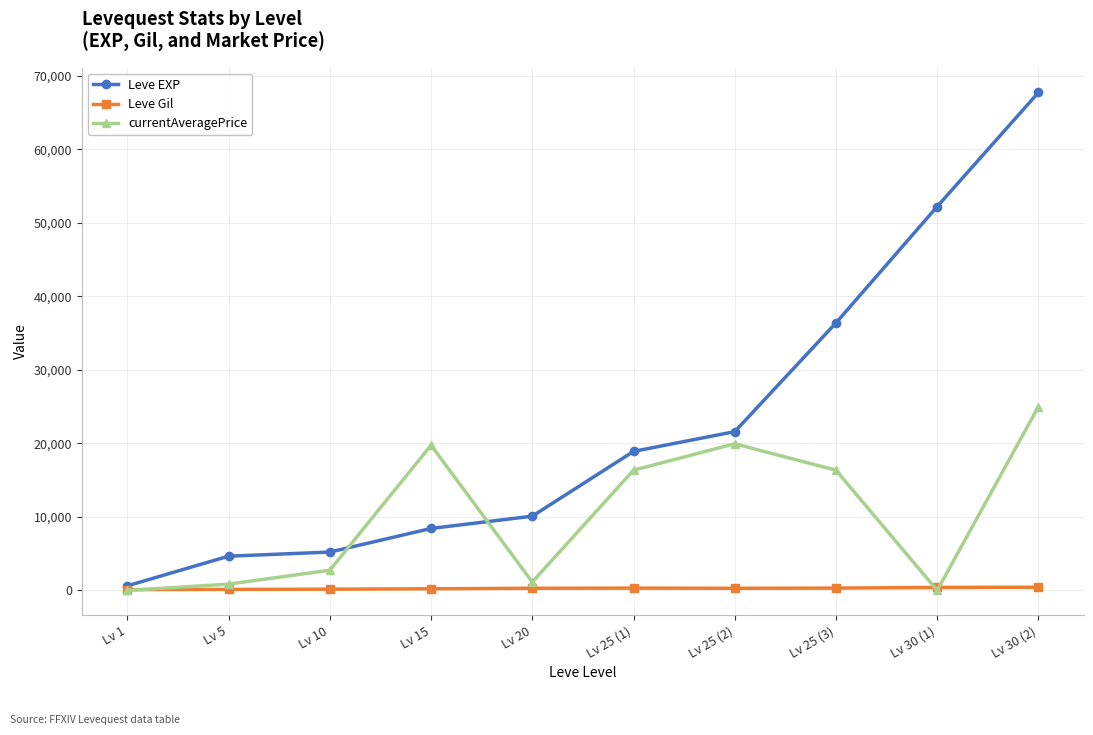

What position from the left is Lv 1?

1